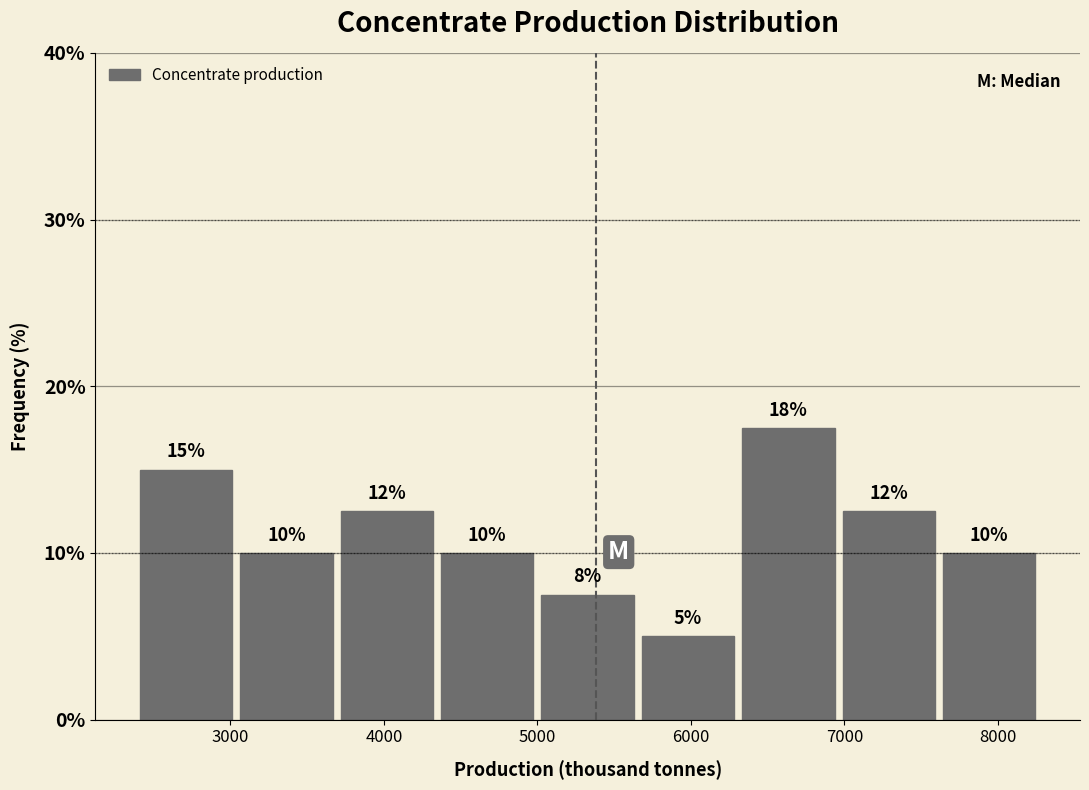

Which range on the x-axis has the tallest bar?

6300 to 7000